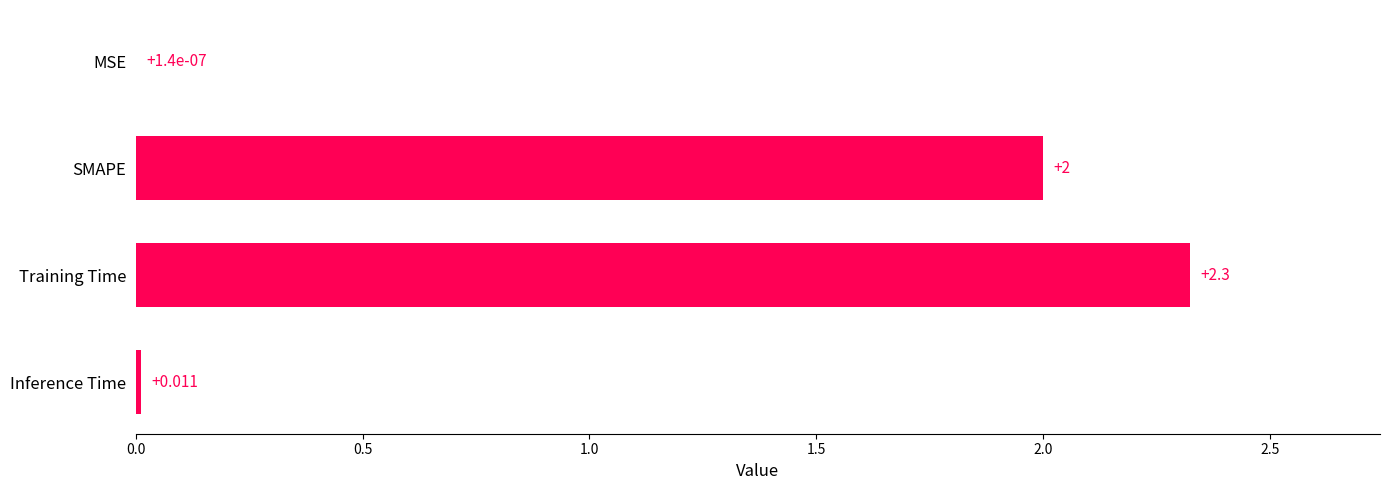

Which category has the highest value across all series?

Training Time